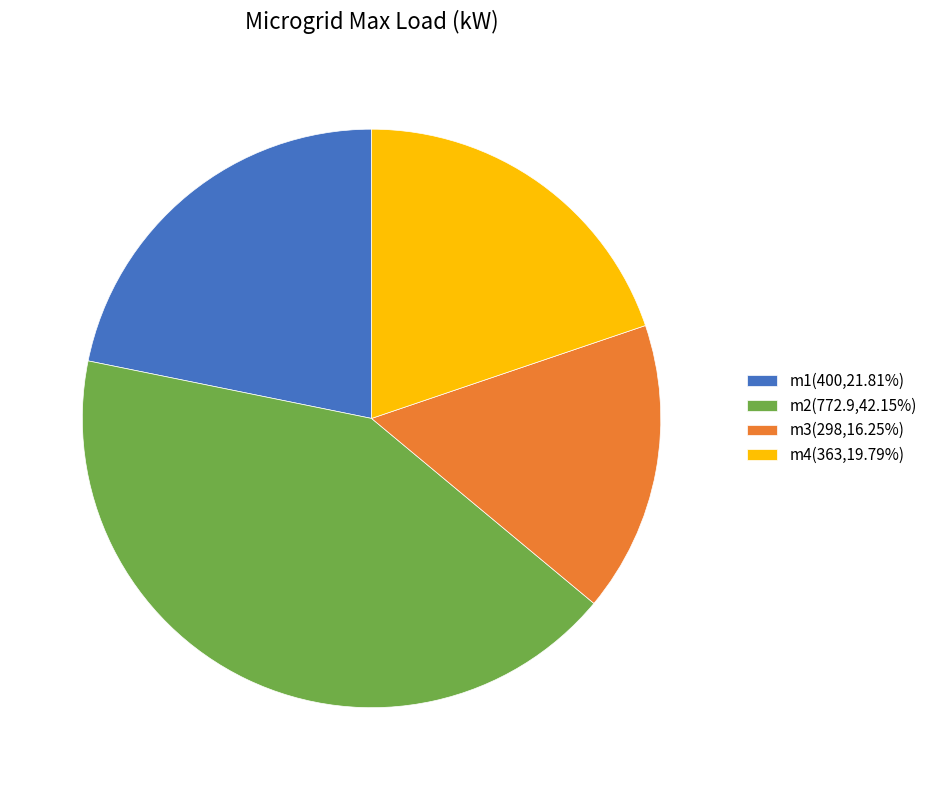

Which slice is the largest?

m2